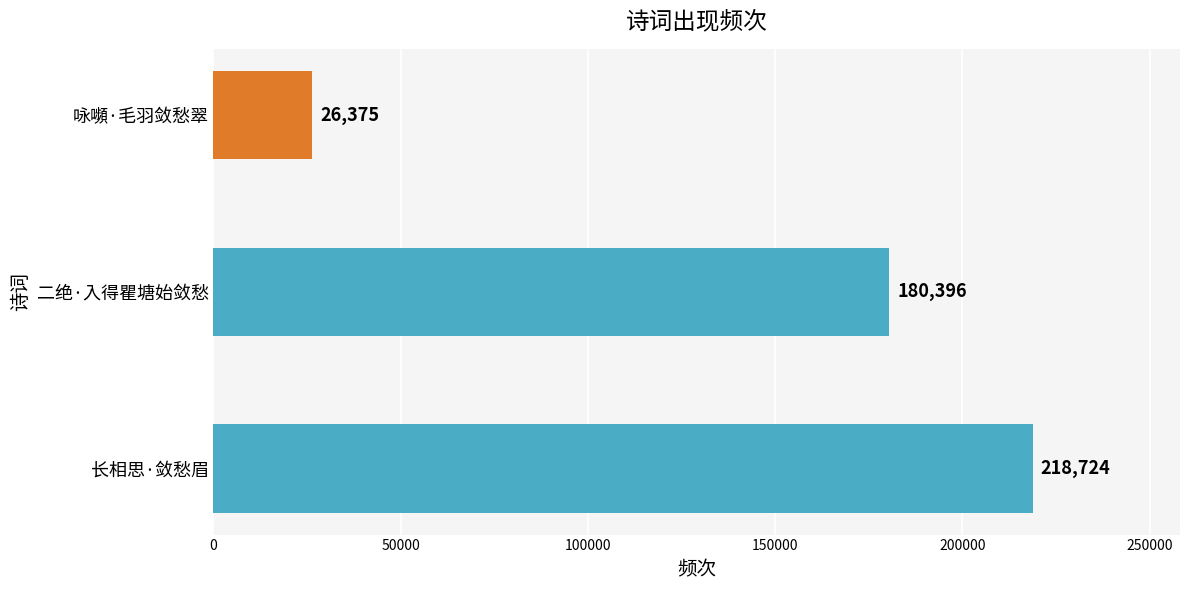

How many values are between 26375 and 218724?

3